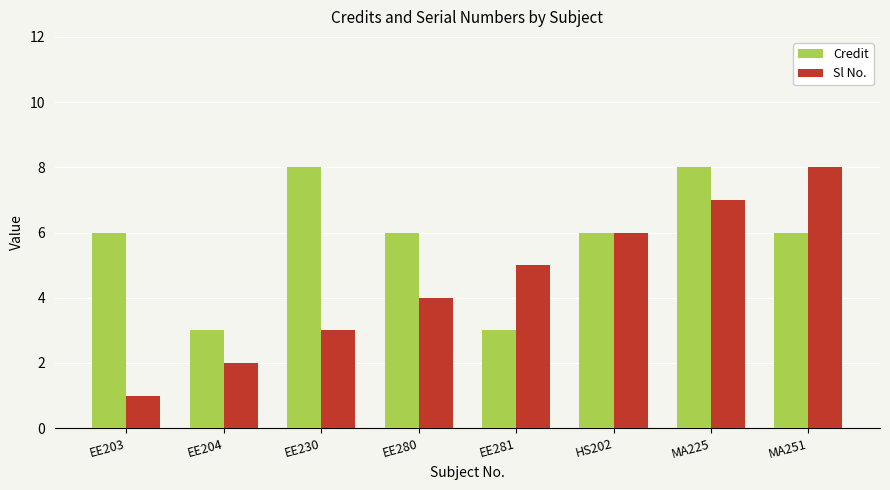

At how many categories does at least one series exceed 2?

8